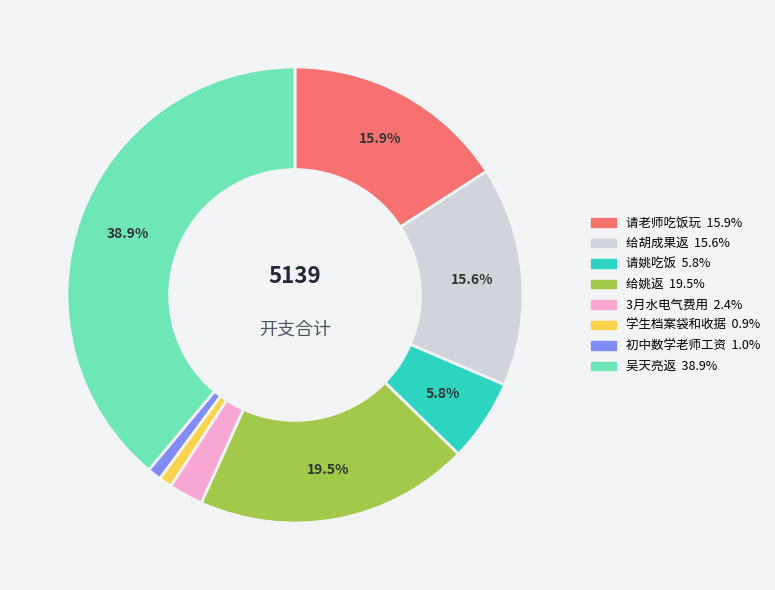

What is the largest slice in the pie chart?

吴天亮返